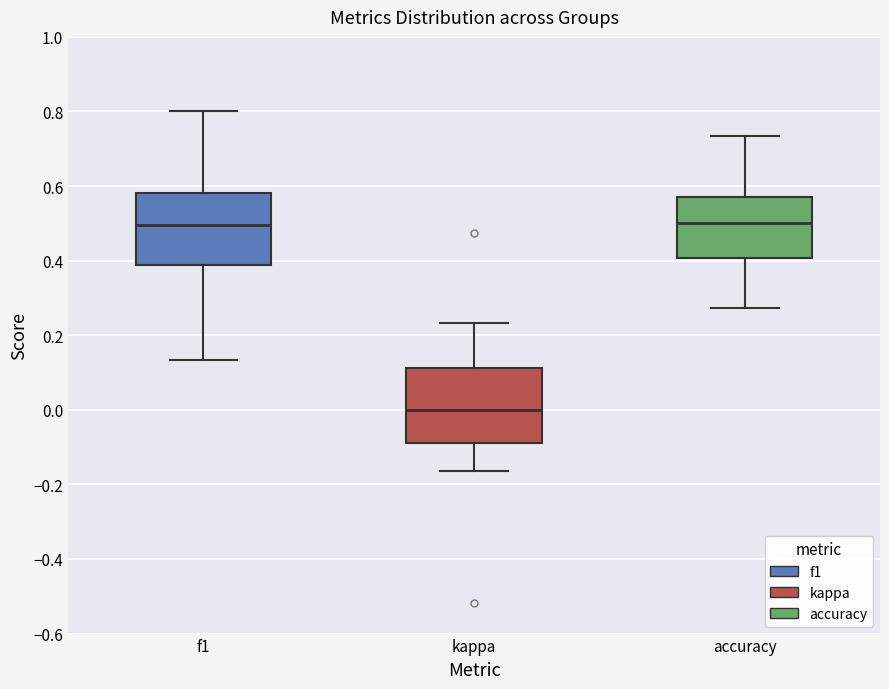

Where is the lower edge of the box for accuracy on the y-axis? The values are not printed on the chart, so give them approximately, as read against the axis.

0.40